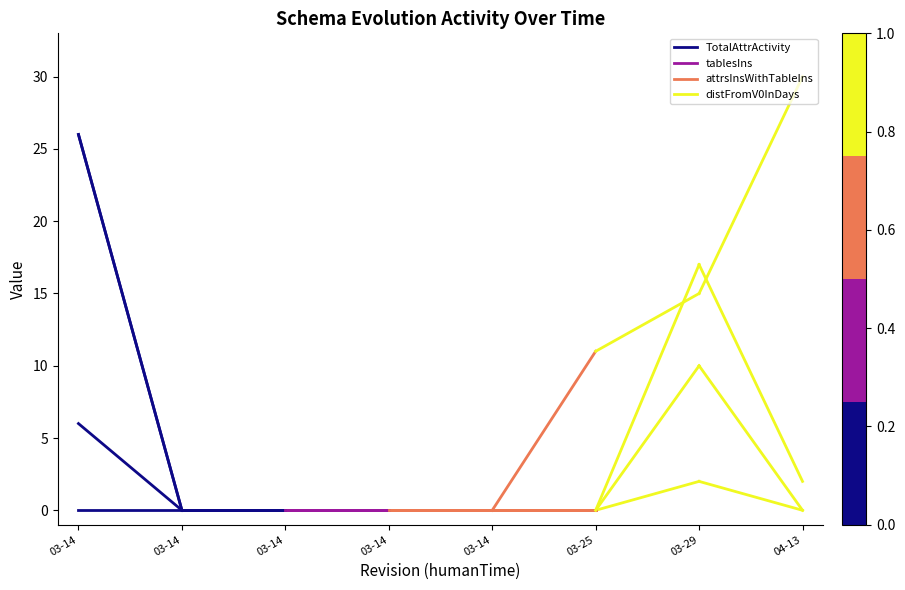

Count the number of data series in this chart.

4